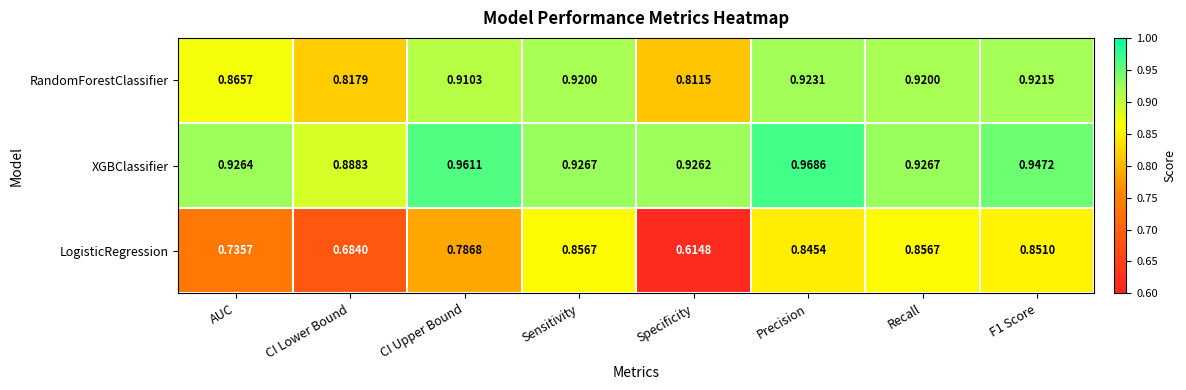

Which category has the highest value in the RandomForestClassifier series?

Precision